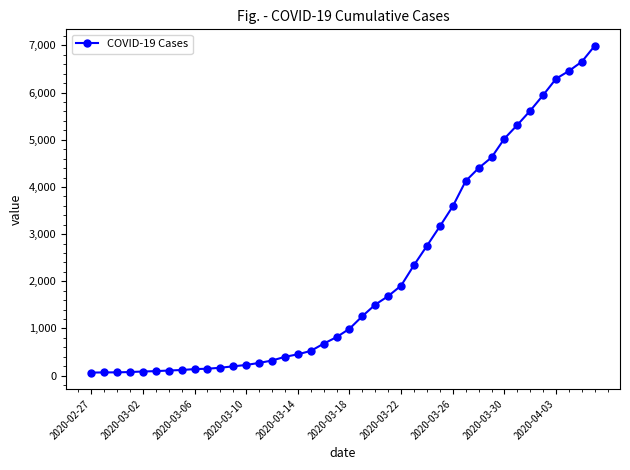

What is the average value?

2142